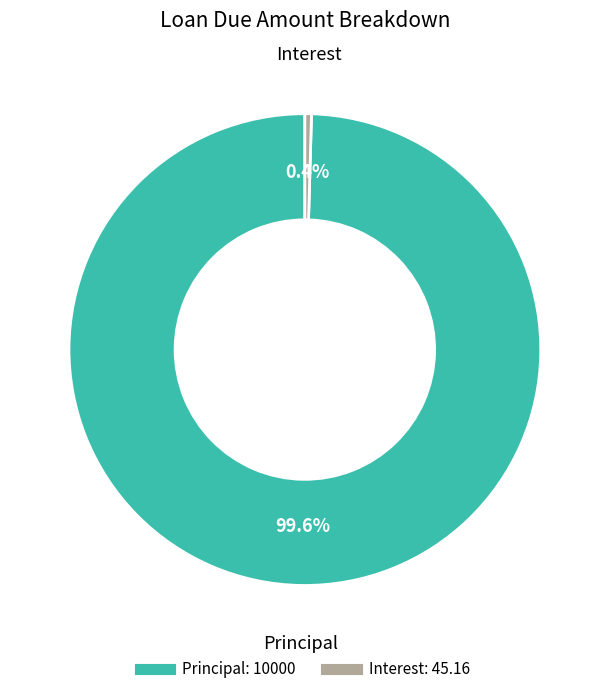

Does any single category account for the majority?

Yes